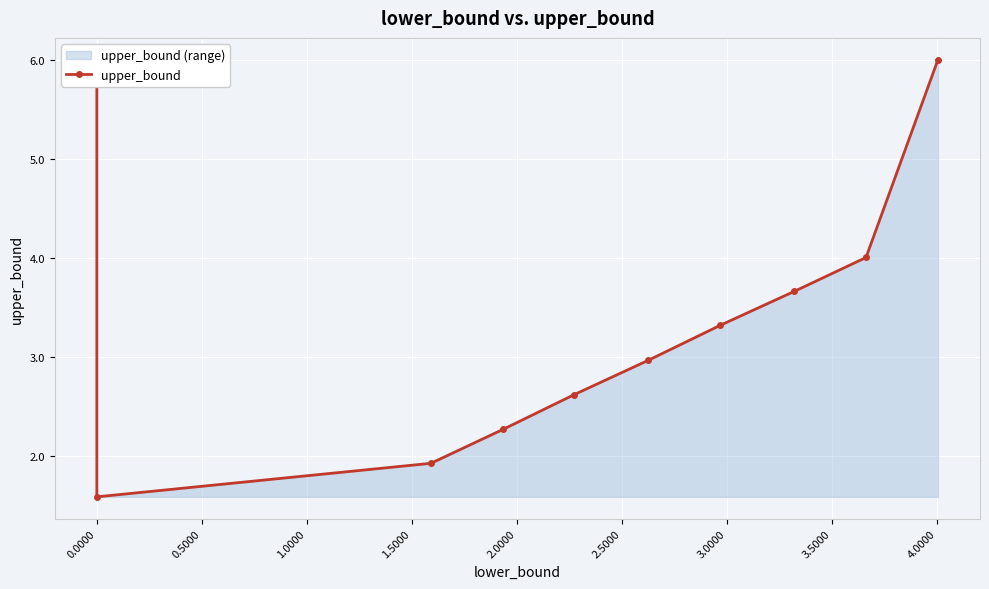

The value at 3.0000 is 1.7. True or false?

False